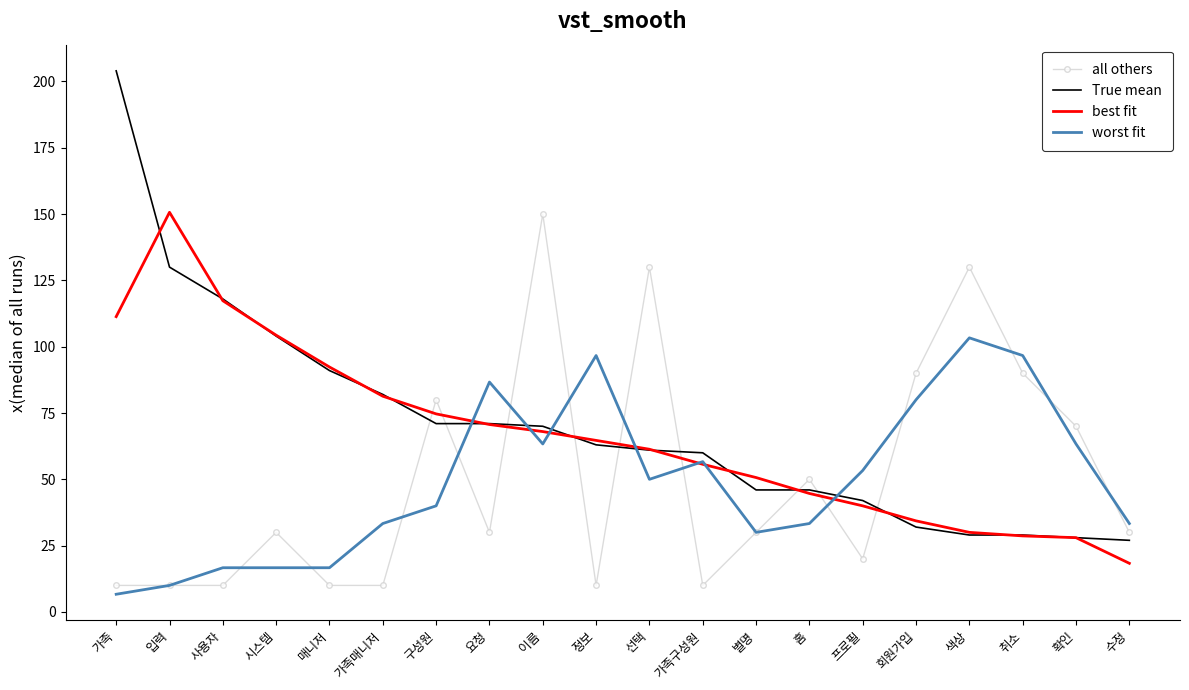

After their last crossing, which series has the higher values: best fit or worst fit?

worst fit